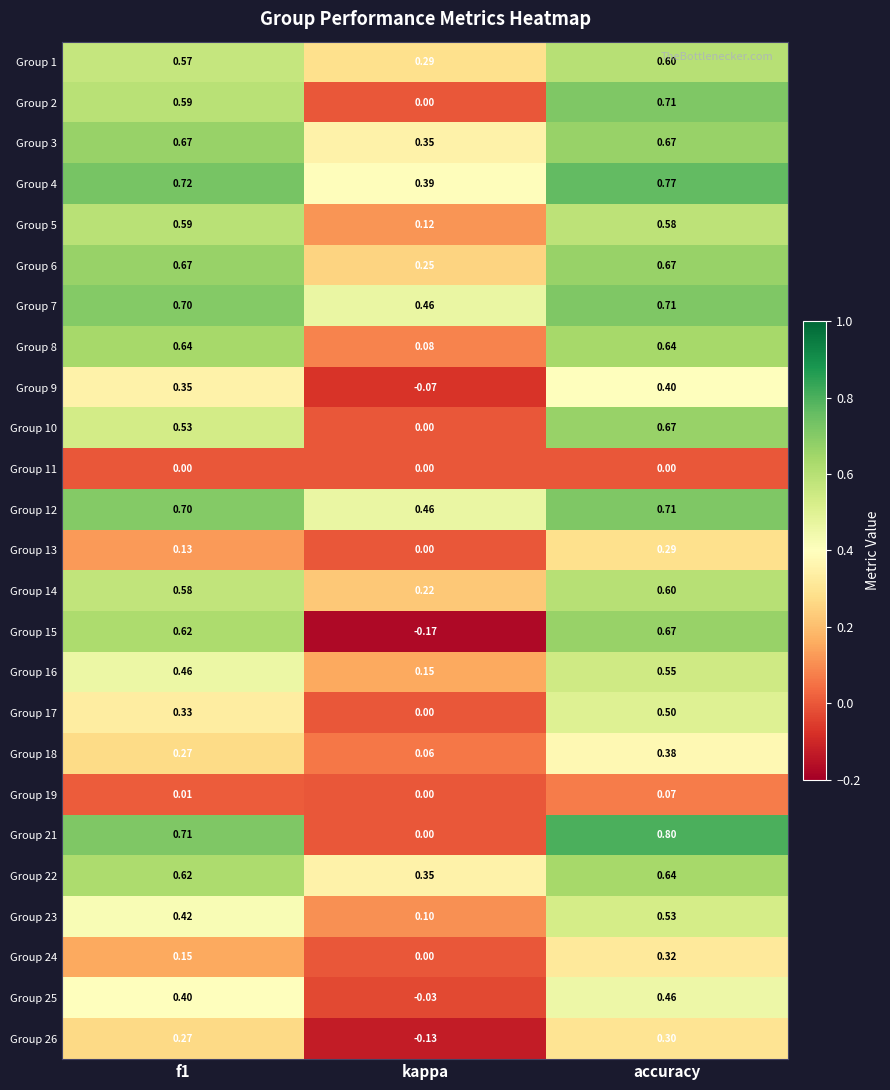

At which category does the chart reach its peak across all series?

accuracy